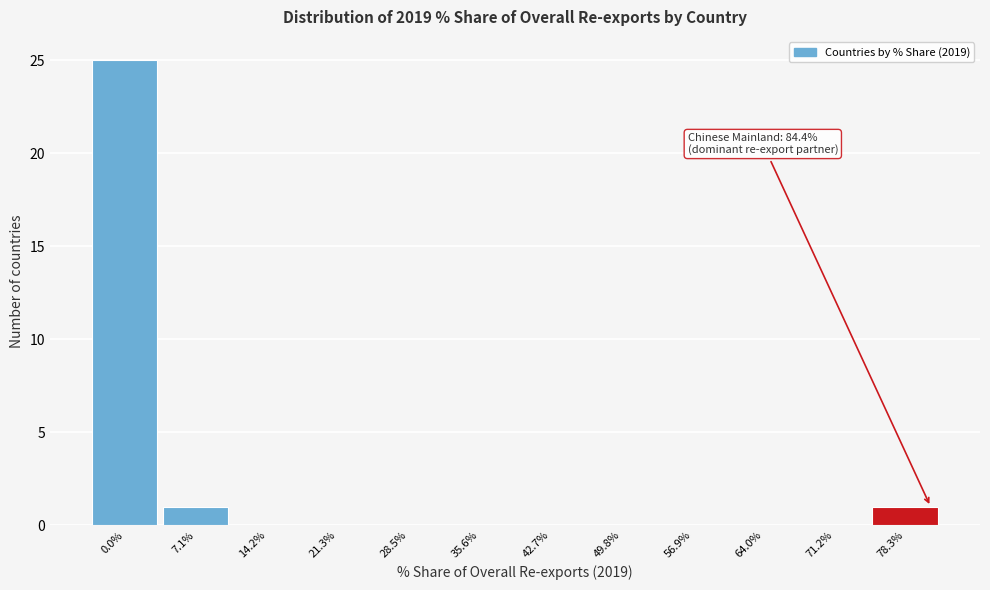

Reading left to right, list all the values displayed in this chart.

0.0%=25	7.1%=1	14.2%=0	21.3%=0	28.5%=0	35.6%=0	42.7%=0	49.8%=0	56.9%=0	64.0%=0	71.2%=0	78.3%=1